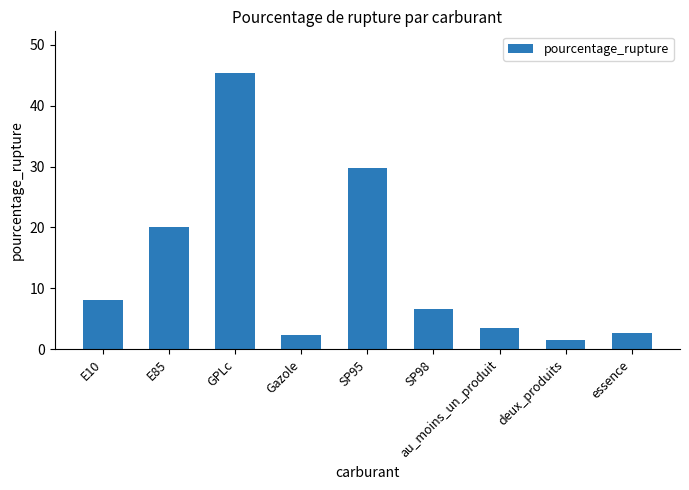

What position from the right is GPLc?

7